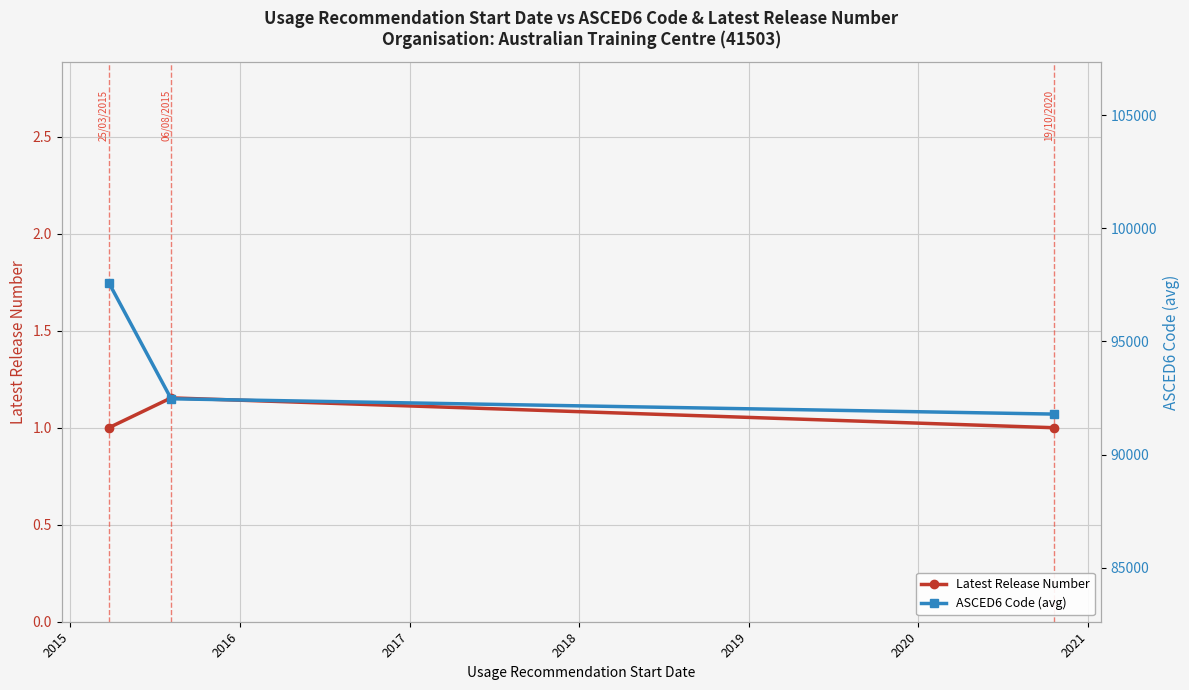

Reading left to right, transcribe all the data shown in this chart.

Latest Release Number: 1.0	1.2	1.0
ASCED6 Code (avg): 97590.7	92466.2	91789.3